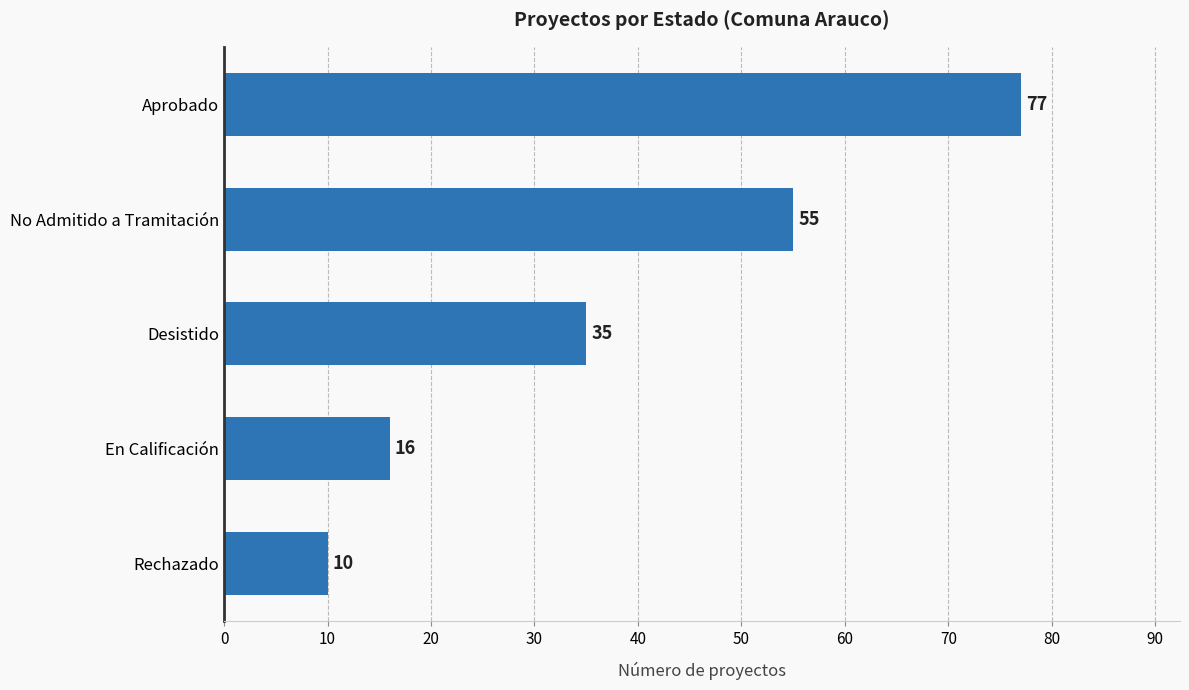

What is the maximum value shown in the chart?

77